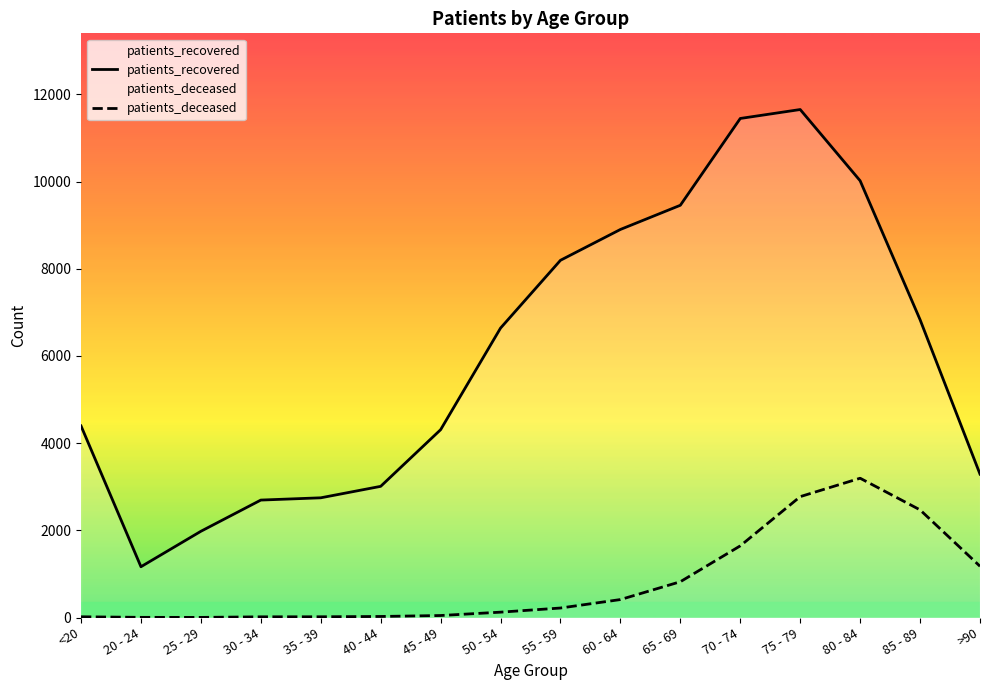

Reading left to right, transcribe all the data shown in this chart.

patients_recovered: 4395	1165	1978	2694	2746	3009	4308	6639	8194	8901	9456	11447	11652	10018	6832	3289
patients_deceased: 17	4	3	16	17	24	46	123	218	412	821	1644	2773	3195	2469	1176